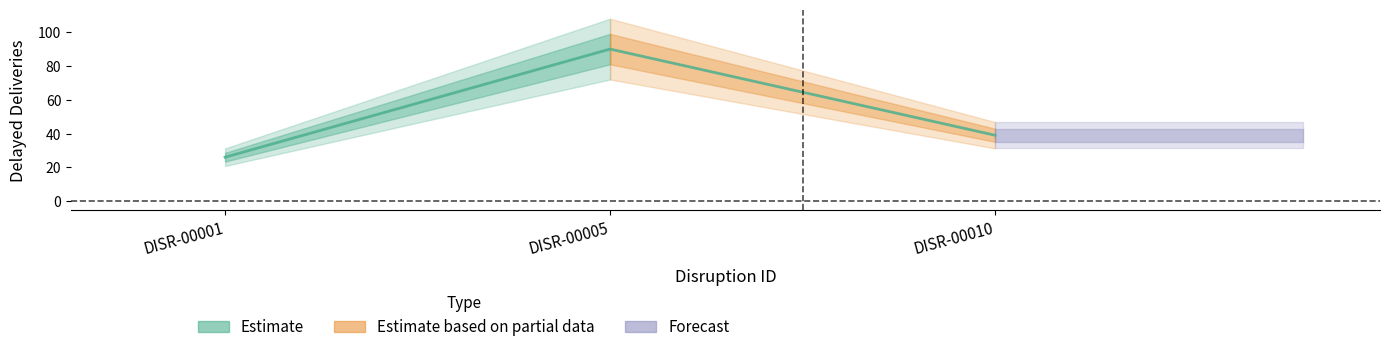

Reading left to right, extract all data points from this chart.

DISR-00001=26	DISR-00005=90	DISR-00010=39